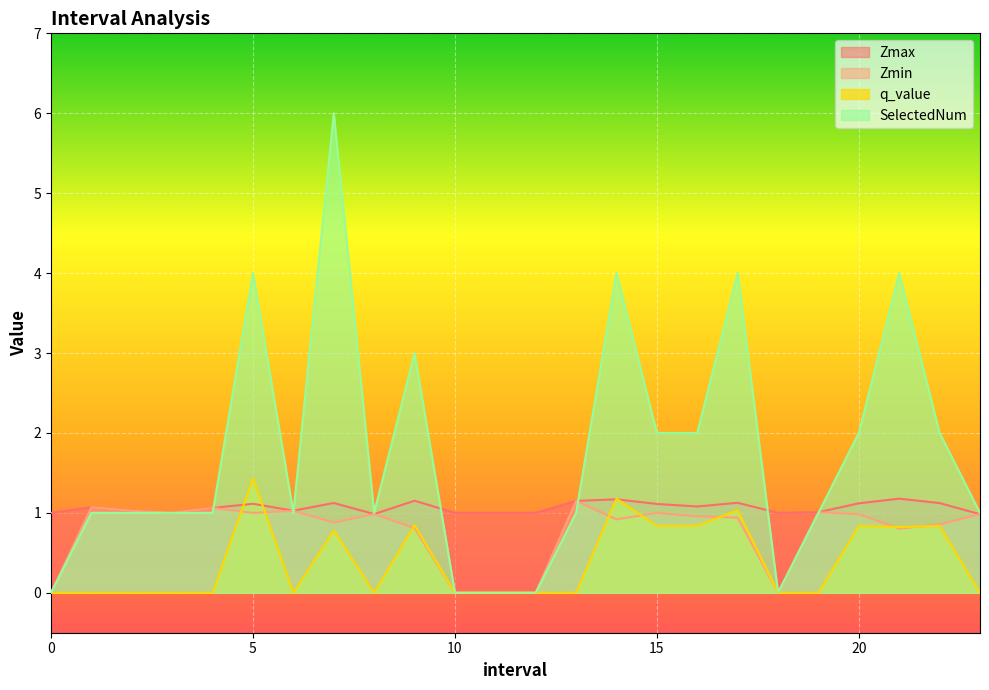

How many intersections are there between SelectedNum and Zmin?

5